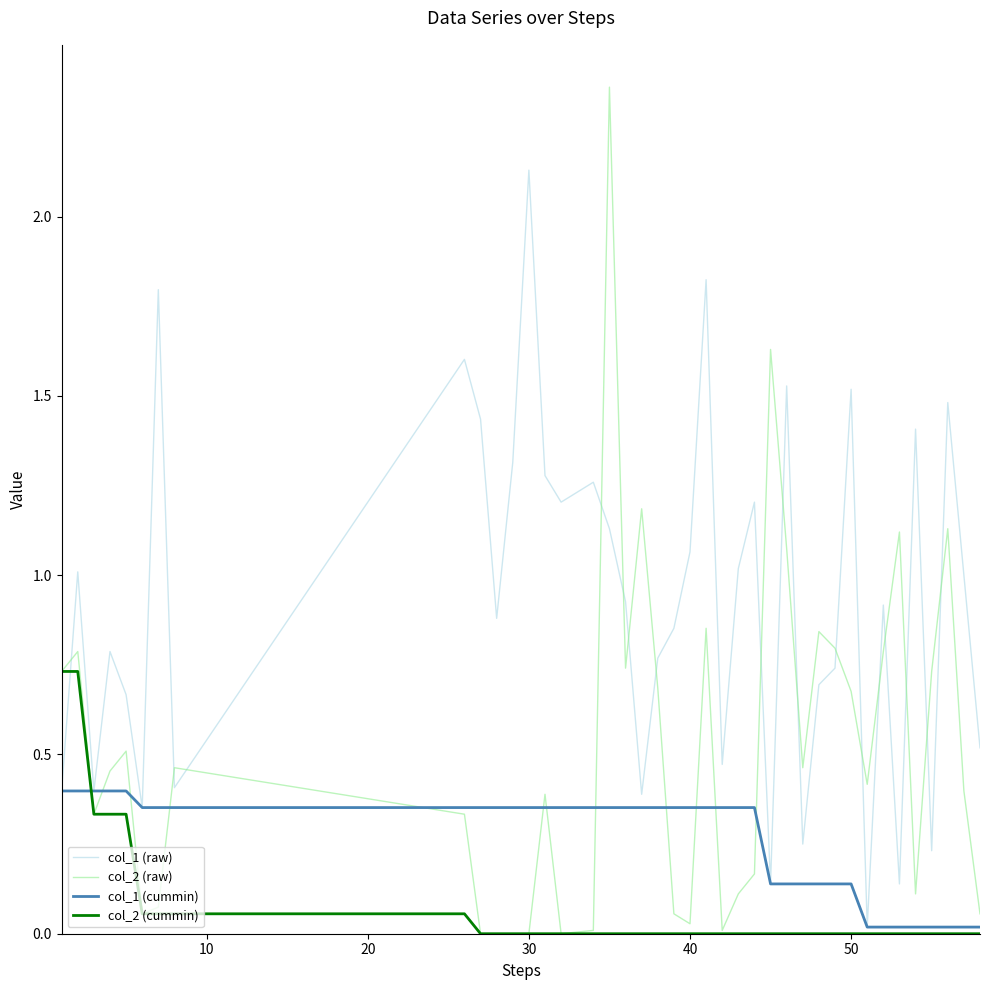

Which series has the largest range (max minus min)?

col_2 (raw)